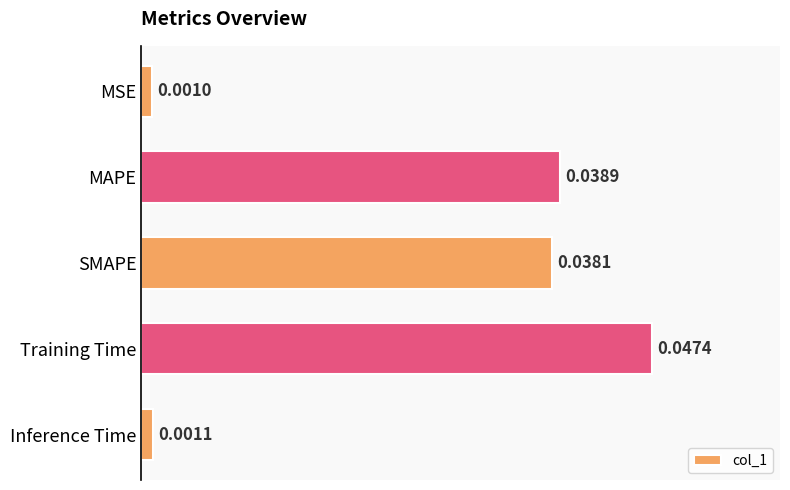

Count the number of data series in this chart.

1